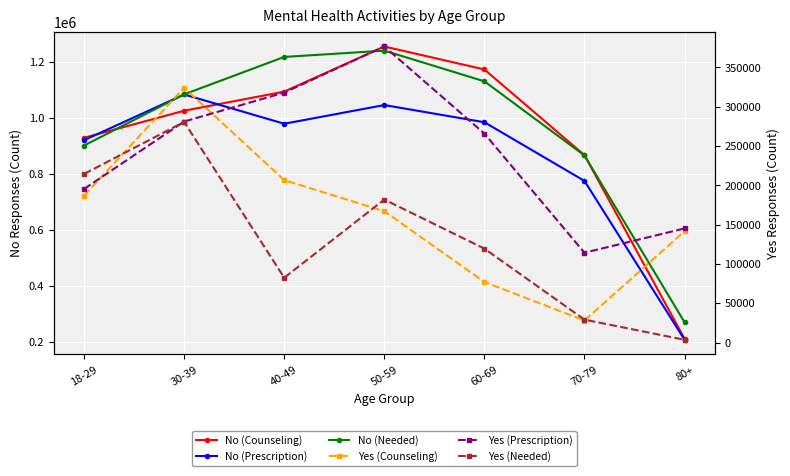

What are all the series names shown in the legend?

No (Counseling), No (Prescription), No (Needed), Yes (Counseling), Yes (Prescription), Yes (Needed)